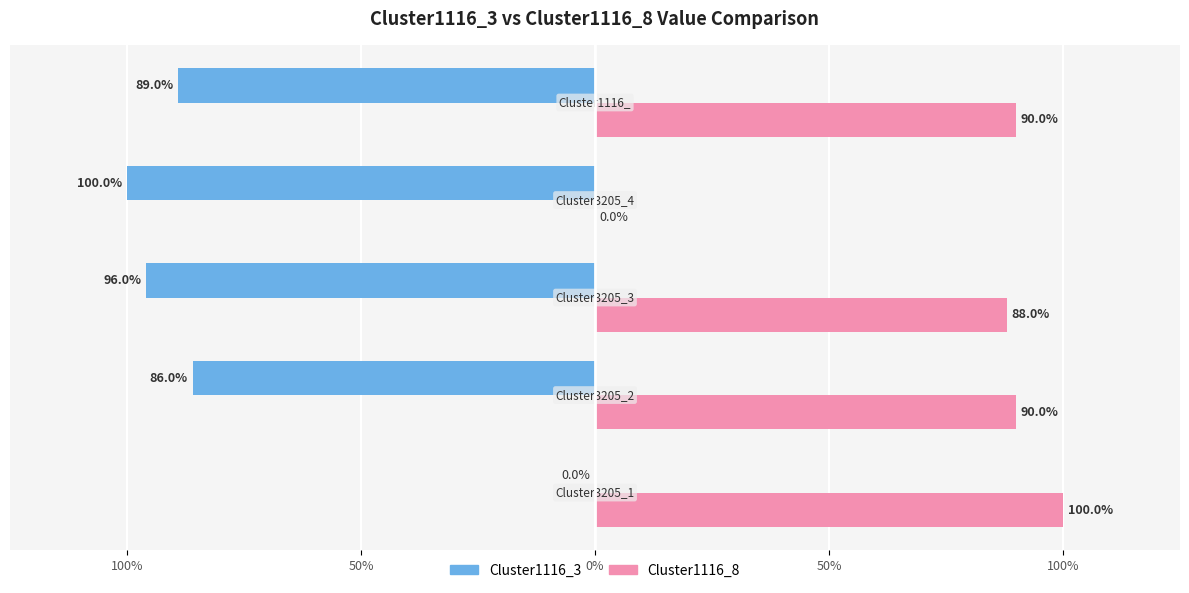

What are all the series names shown in the legend?

Cluster1116_3, Cluster1116_8